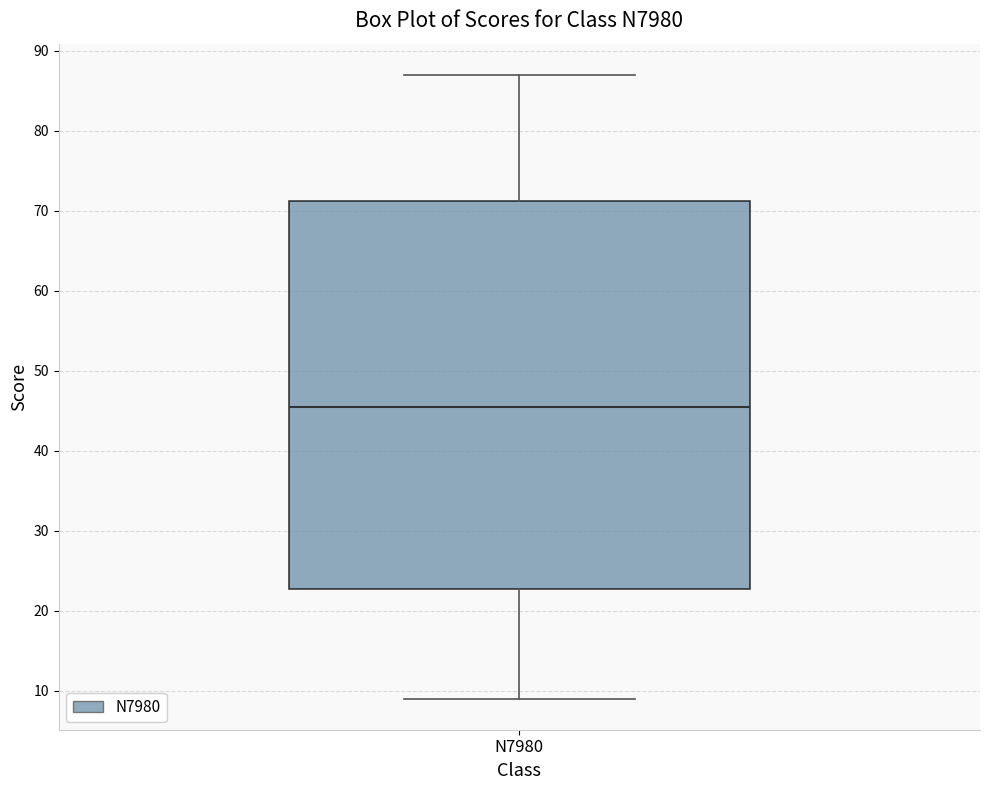

Read this box plot against the y-axis: the position of the median line, the range covered by the box, and the ends of both whiskers. The values are not printed on the chart, so give them approximately, as read against the axis.

median 46, box 23 to 71, whiskers 9 to 87